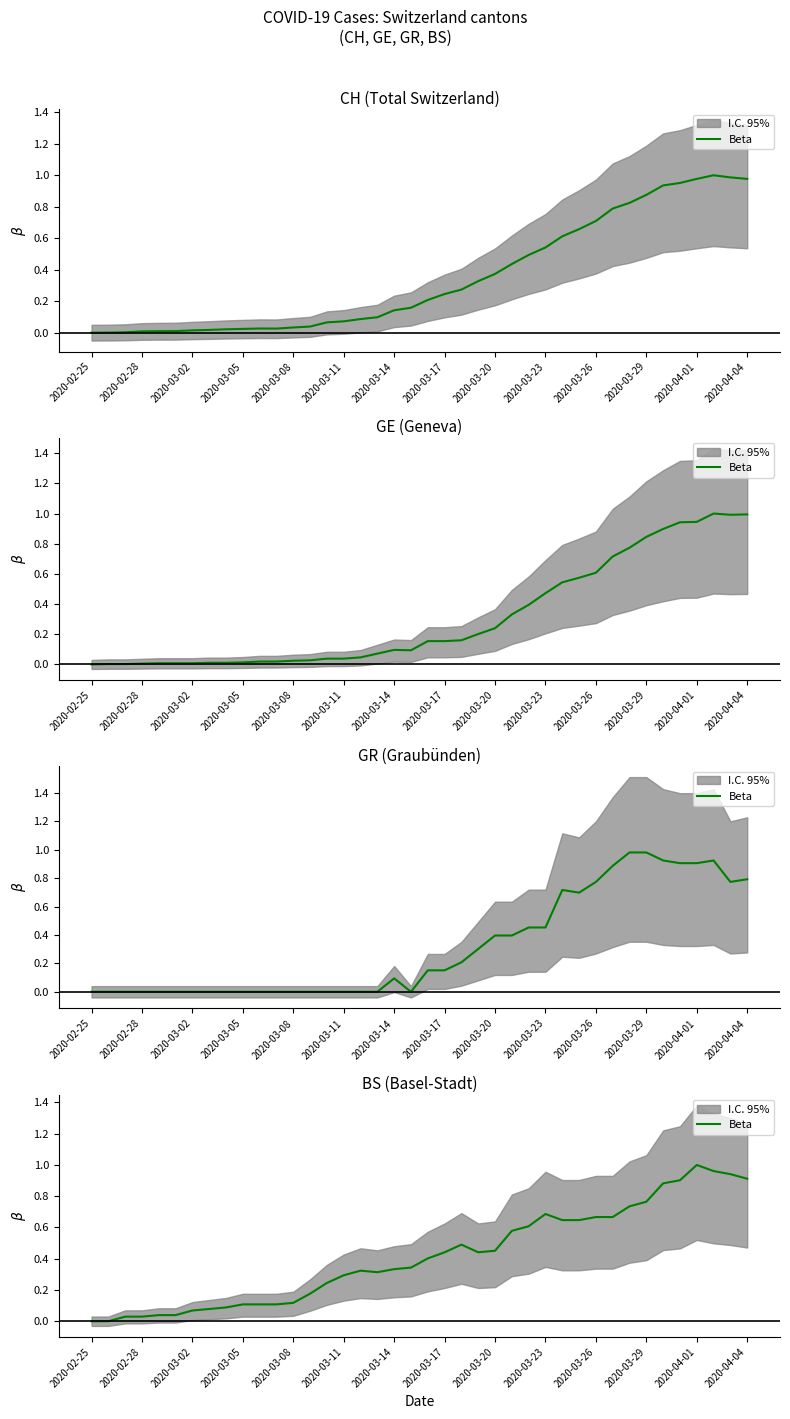

What is the difference between the values at 2020-03-11 and 30?

0.6